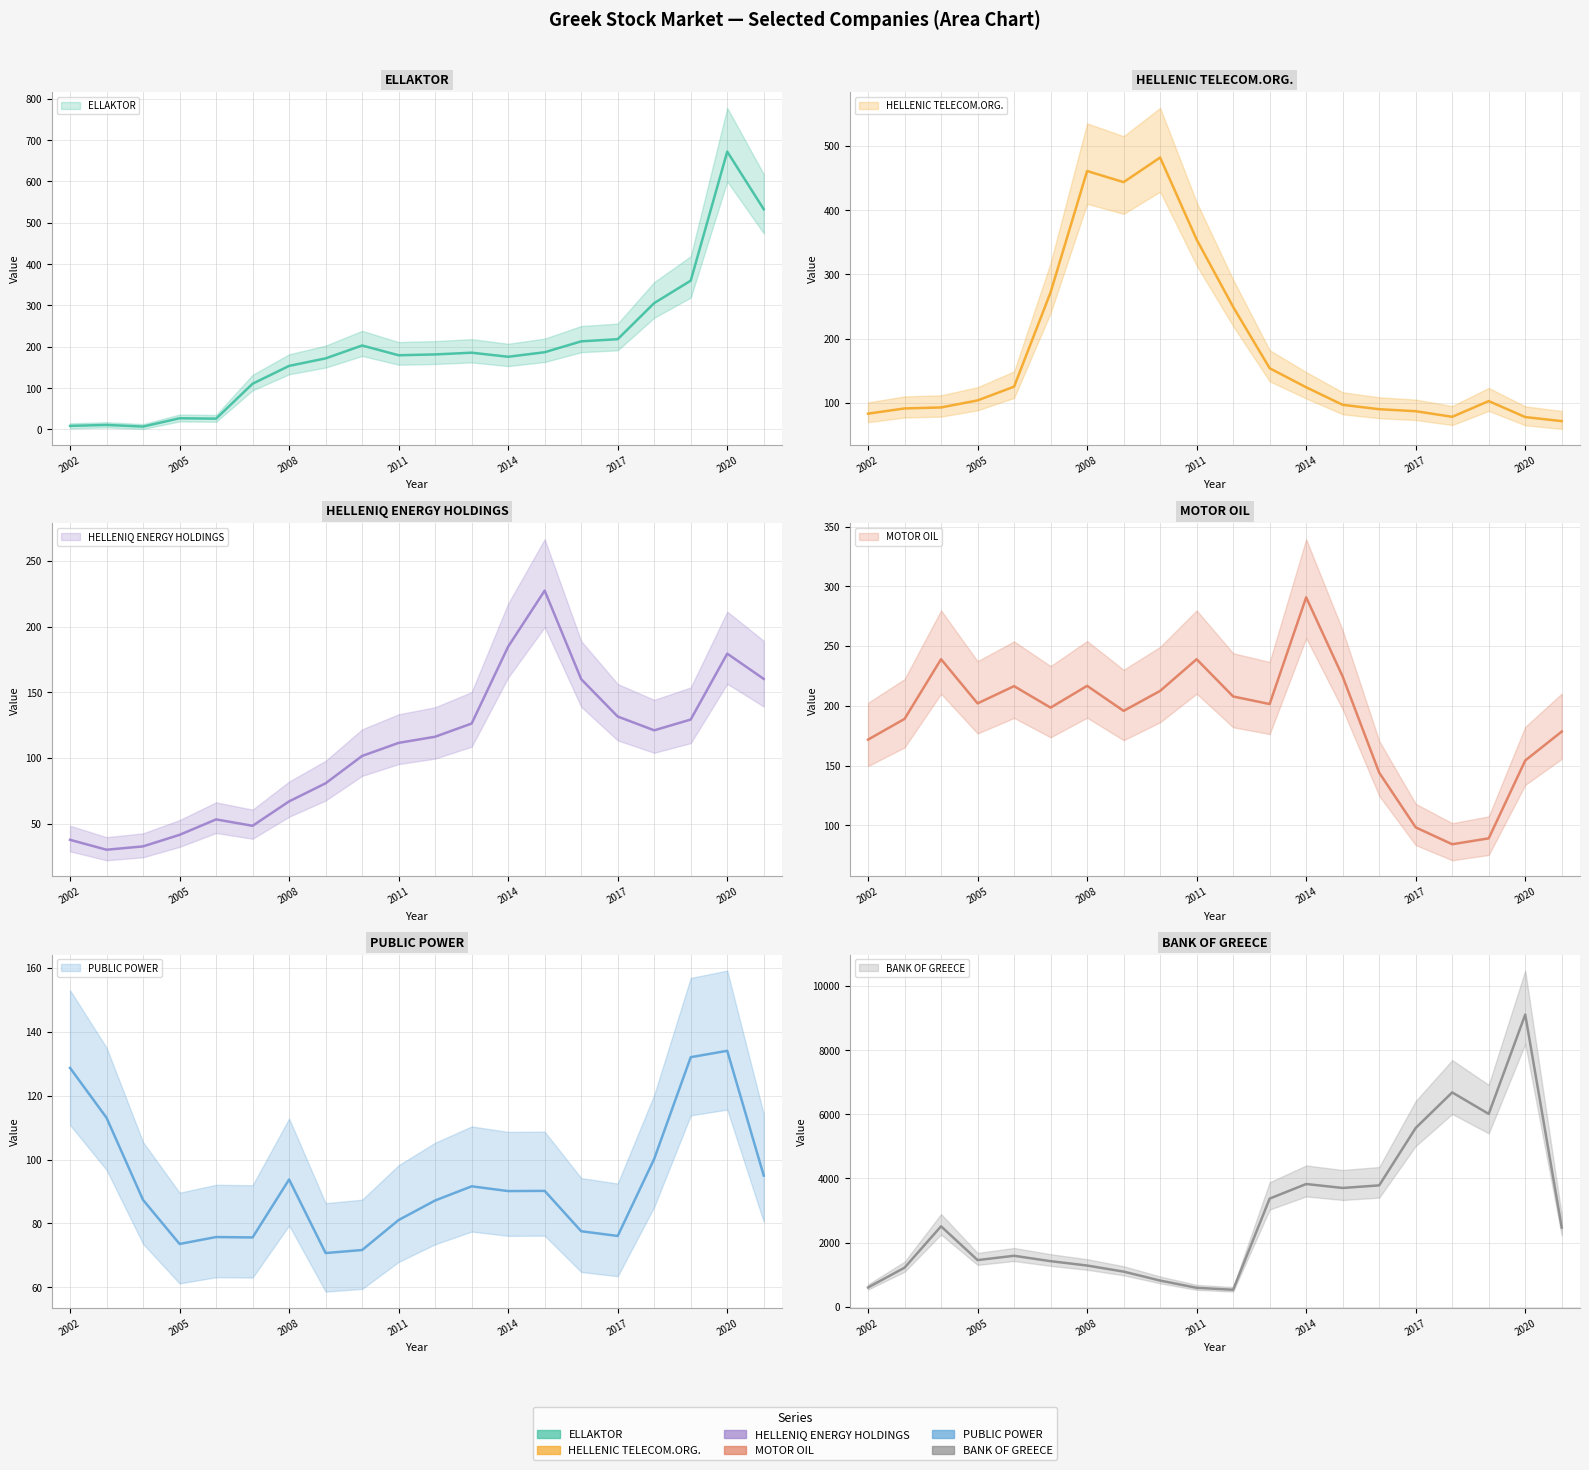

Reading left to right, transcribe all the data shown in this chart.

ELLAKTOR: 2002=8.7	2003=11.0	2004=7.1	2005=27.1	2006=26.2	2007=110.7	2008=153.9	2009=172.1	2010=203.2	2011=179.6	2012=181.6	2013=185.8	2014=175.9	2015=186.9	2016=213.2	2017=218.5	2018=305.8	2019=360.1	2020=672.2	2021=532.8
HELLENIC TELECOM.ORG.: 2002=83.3	2003=91.4	2004=92.9	2005=103.9	2006=125.3	2007=272.1	2008=461.0	2009=443.7	2010=482.0	2011=354.3	2012=249.5	2013=154.0	2014=124.3	2015=97.0	2016=90.2	2017=87.0	2018=78.4	2019=102.8	2020=77.9	2021=71.7
HELLENIQ ENERGY HOLDINGS: 2002=37.8	2003=30.3	2004=32.8	2005=41.6	2006=53.3	2007=48.5	2008=67.0	2009=80.8	2010=101.6	2011=111.5	2012=116.2	2013=126.3	2014=184.8	2015=227.3	2016=160.0	2017=131.6	2018=121.1	2019=129.3	2020=179.4	2021=160.2
MOTOR OIL: 2002=171.7	2003=189.0	2004=238.9	2005=202.0	2006=216.4	2007=198.4	2008=216.7	2009=195.7	2010=212.4	2011=238.9	2012=207.8	2013=201.4	2014=290.7	2015=224.4	2016=144.0	2017=98.2	2018=84.1	2019=89.1	2020=154.2	2021=178.4
PUBLIC POWER: 2002=128.7	2003=113.1	2004=87.4	2005=73.6	2006=75.8	2007=75.6	2008=93.8	2009=70.7	2010=71.7	2011=81.1	2012=87.2	2013=91.6	2014=90.1	2015=90.2	2016=77.6	2017=76.1	2018=100.2	2019=132.1	2020=134.1	2021=95.0
BANK OF GREECE: 2002=598.0	2003=1215.5	2004=2505.4	2005=1452.0	2006=1586.1	2007=1418.3	2008=1282.4	2009=1092.6	2010=813.5	2011=587.6	2012=526.3	2013=3369.0	2014=3823.6	2015=3700.7	2016=3781.3	2017=5571.0	2018=6679.6	2019=6008.8	2020=9106.5	2021=2466.2